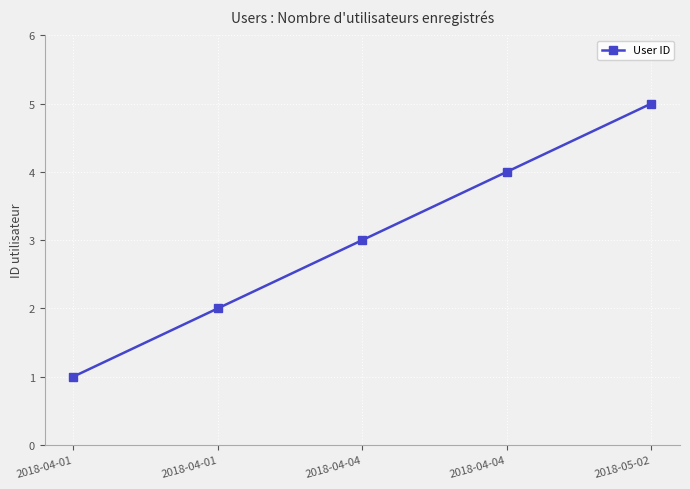

True or false: the data shows 2 at 2018-04-04.

False